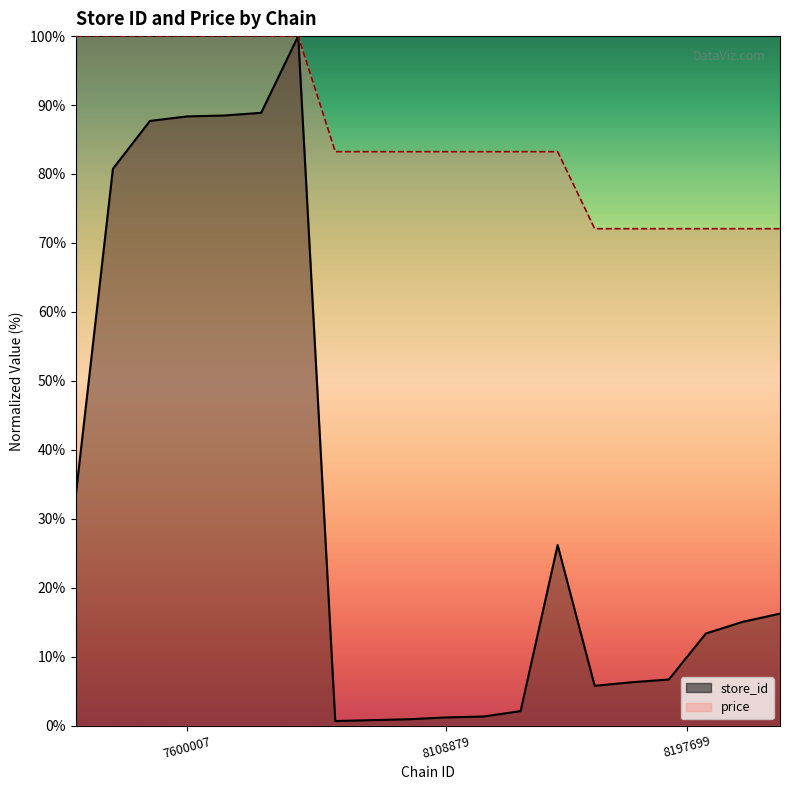

True or false: price and store_id cross at least once.

False